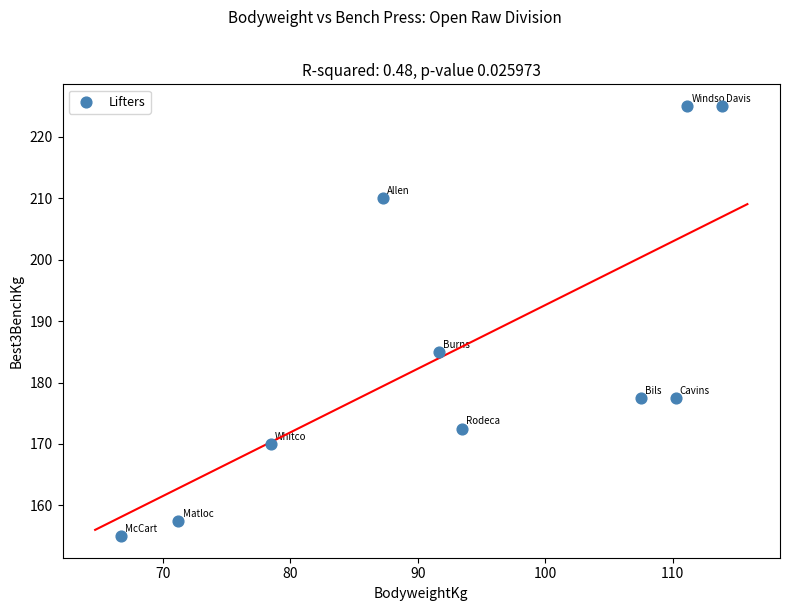

What Y value in the scatter plot is closest to 190?

185.0